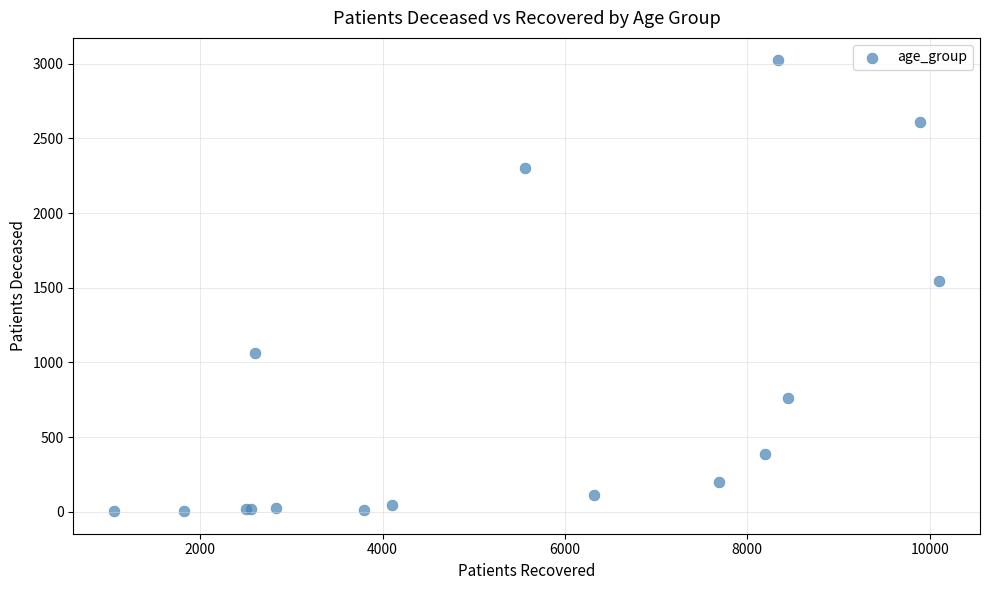

What Y value in the scatter plot is closest to 1513?

1548